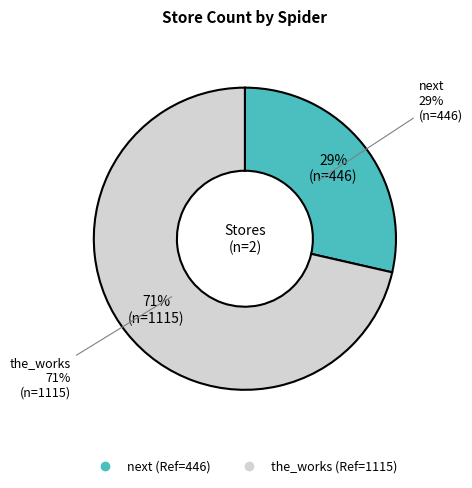

Do next and the_works together represent more than half of the pie?

Yes